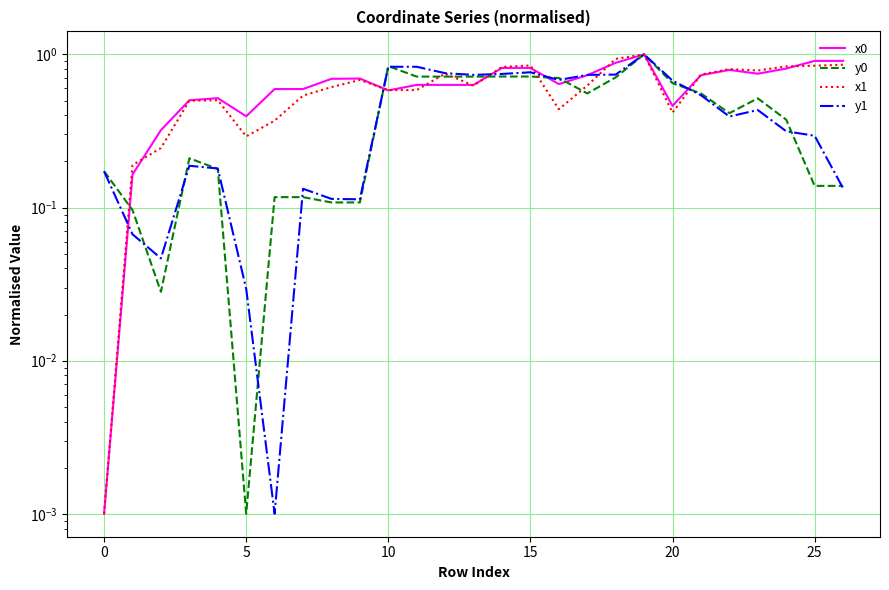

Read the y0 value at 0.

0.1